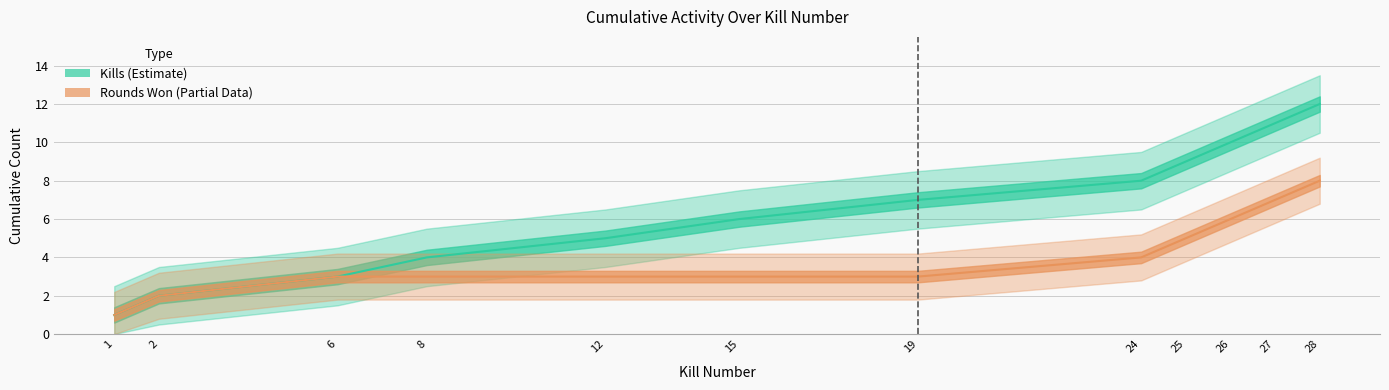

What is the spread (max minus min) of values at 8?

1